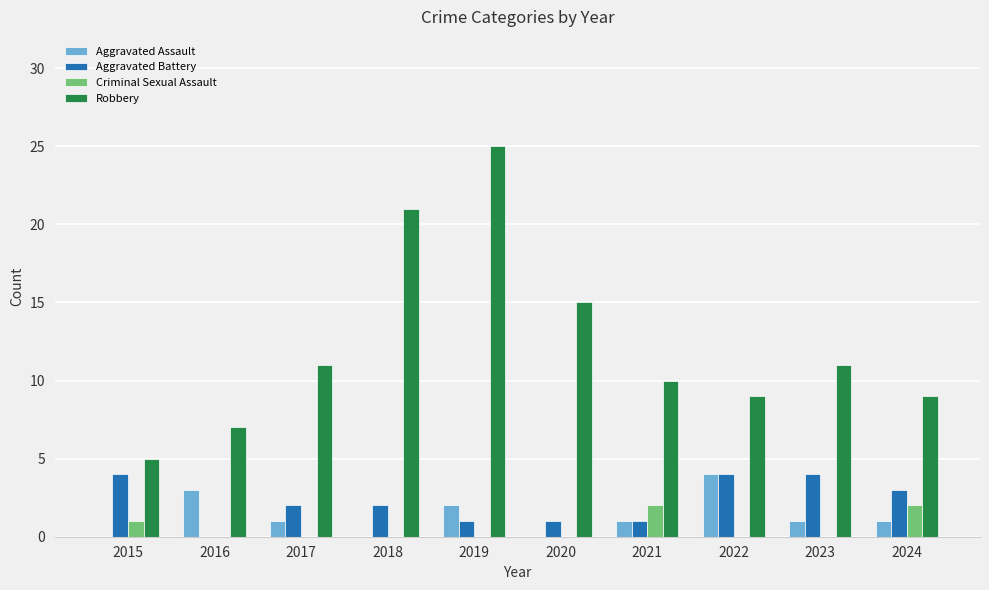

Is the value of Criminal Sexual Assault at 2022 greater than the value of Aggravated Assault at 2017?

No